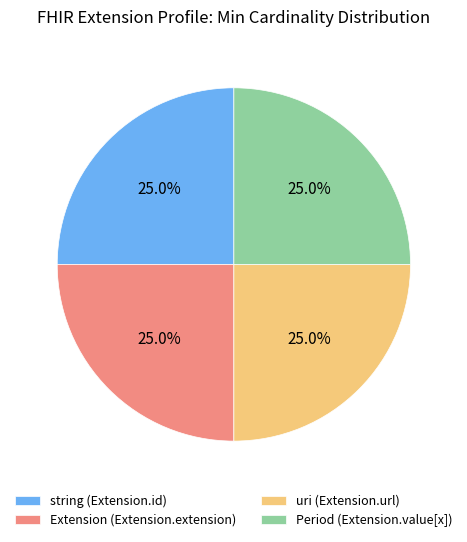

Combined, what portion of the pie is uri (Extension.url) and Period (Extension.value[x])?

50.0%